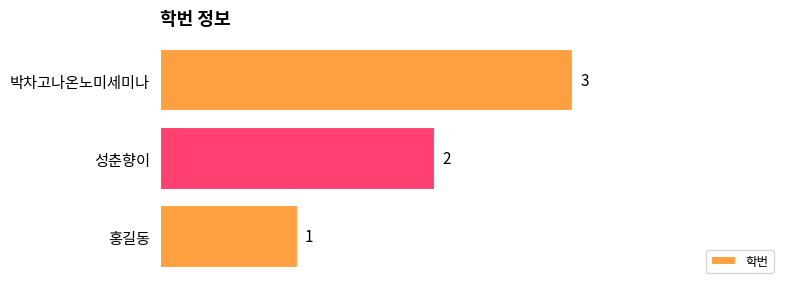

Count the number of categories in the chart.

3